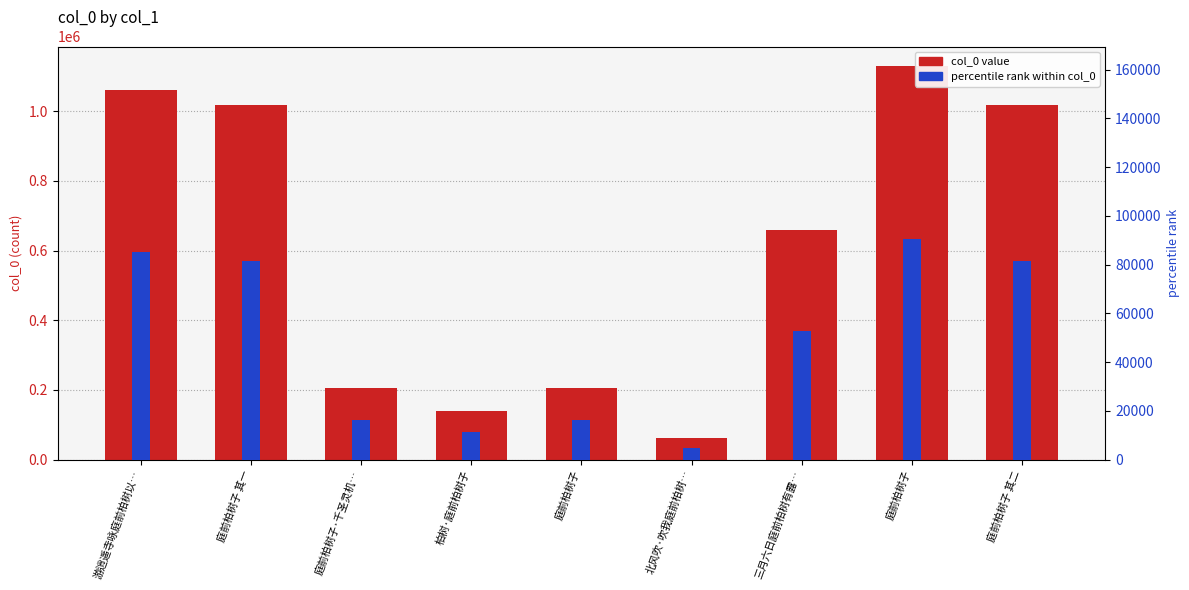

List the labels in order of percentile rank within col_0 value, smallest first.

北风吹·吹我庭前柏树…, 柏树·庭前柏树子, 庭前柏树子, 庭前柏树子·千圣灵机…, 三月六日庭前柏树有露…, 庭前柏树子 其一, 庭前柏树子 其二, 游逍遥寺咏庭前柏树以…, 庭前柏树子